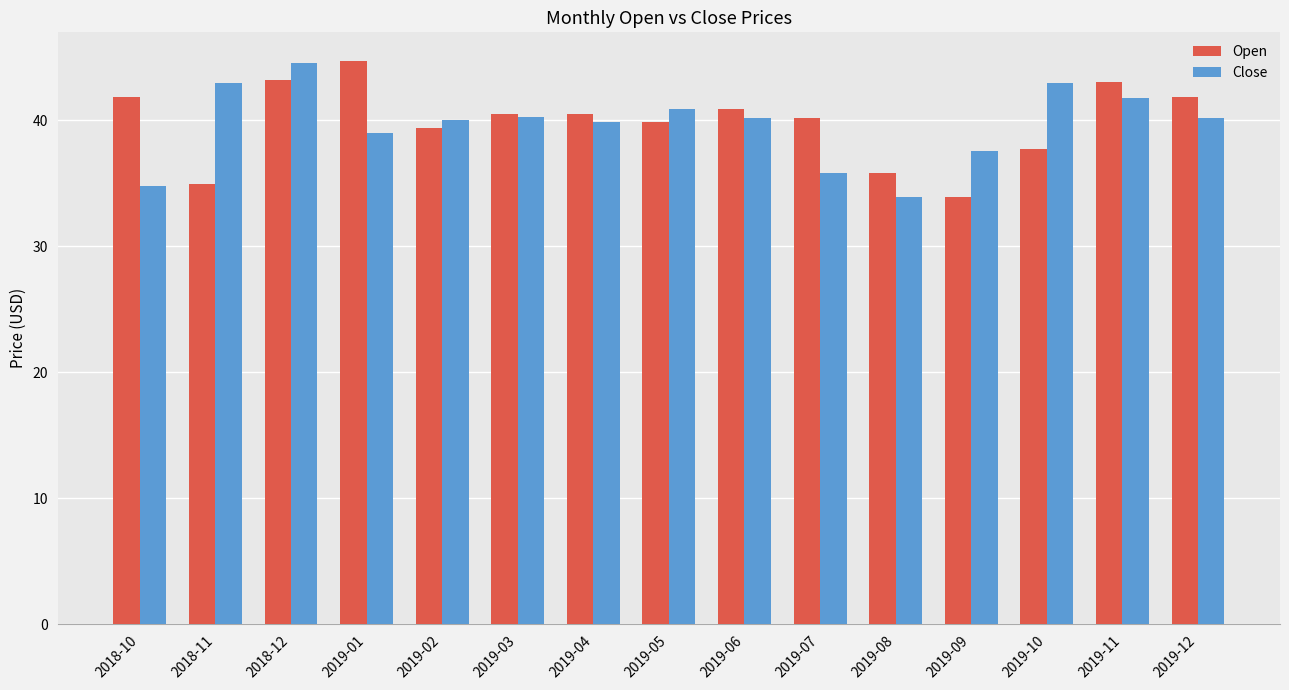

Is it true that Close equals 47.5 at 2018-10?

False